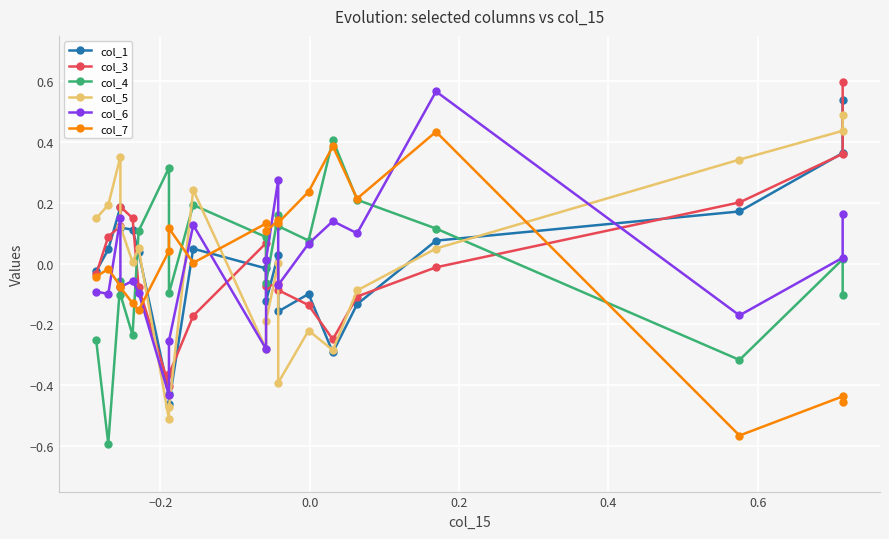

How many interior local peaks does the col_7 series have?

7